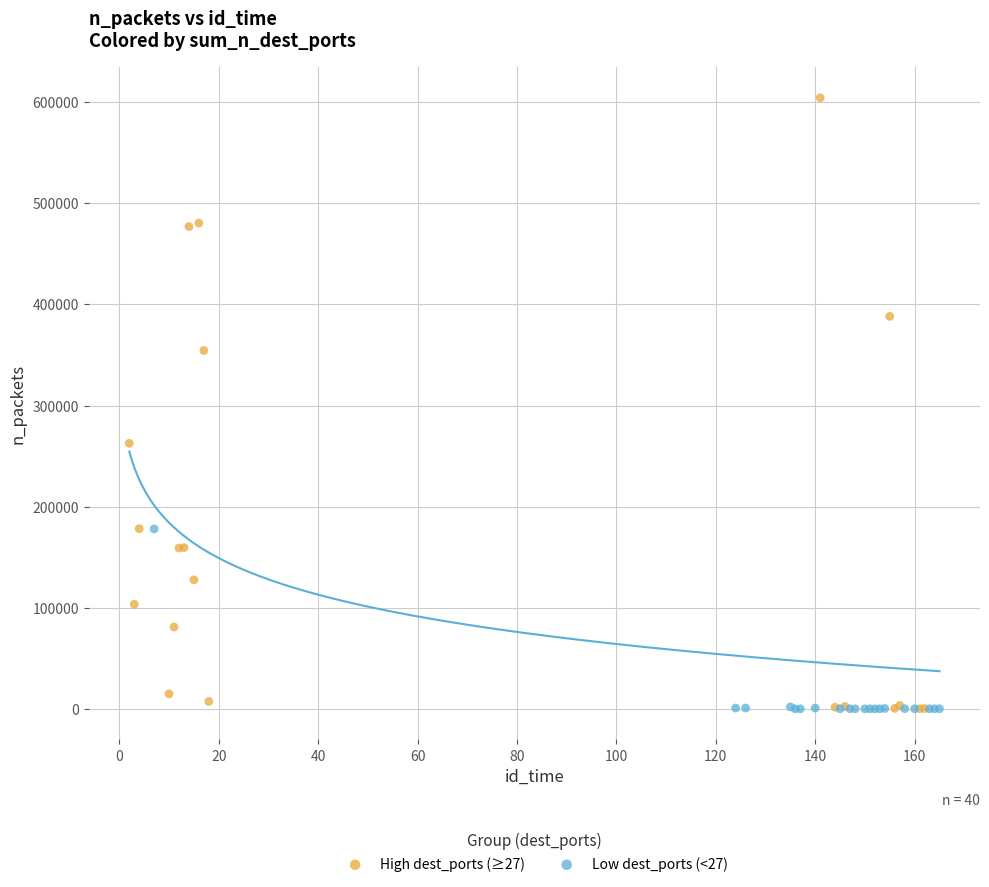

Which series contains the highest Y value?

High dest_ports (≥27)